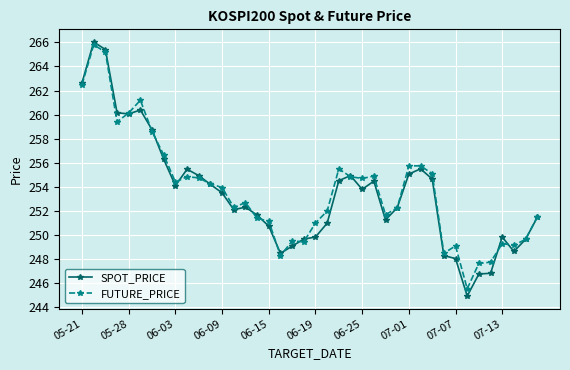

Which series has the widest spread of values?

SPOT_PRICE